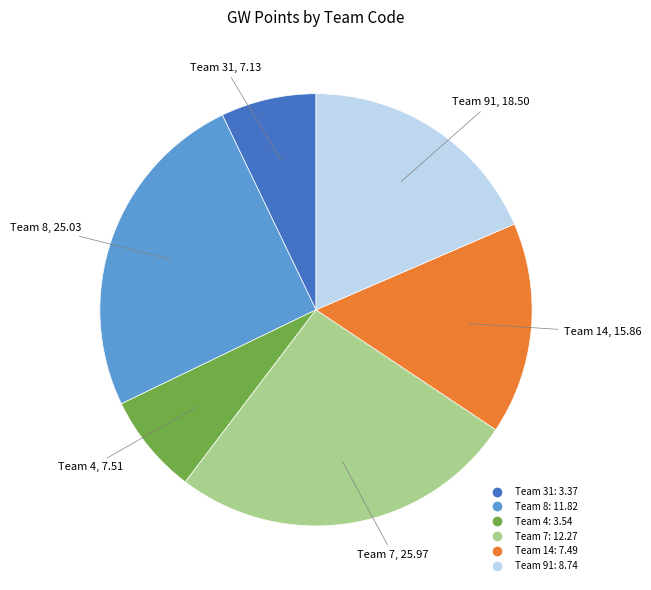

Does any single category account for the majority?

No